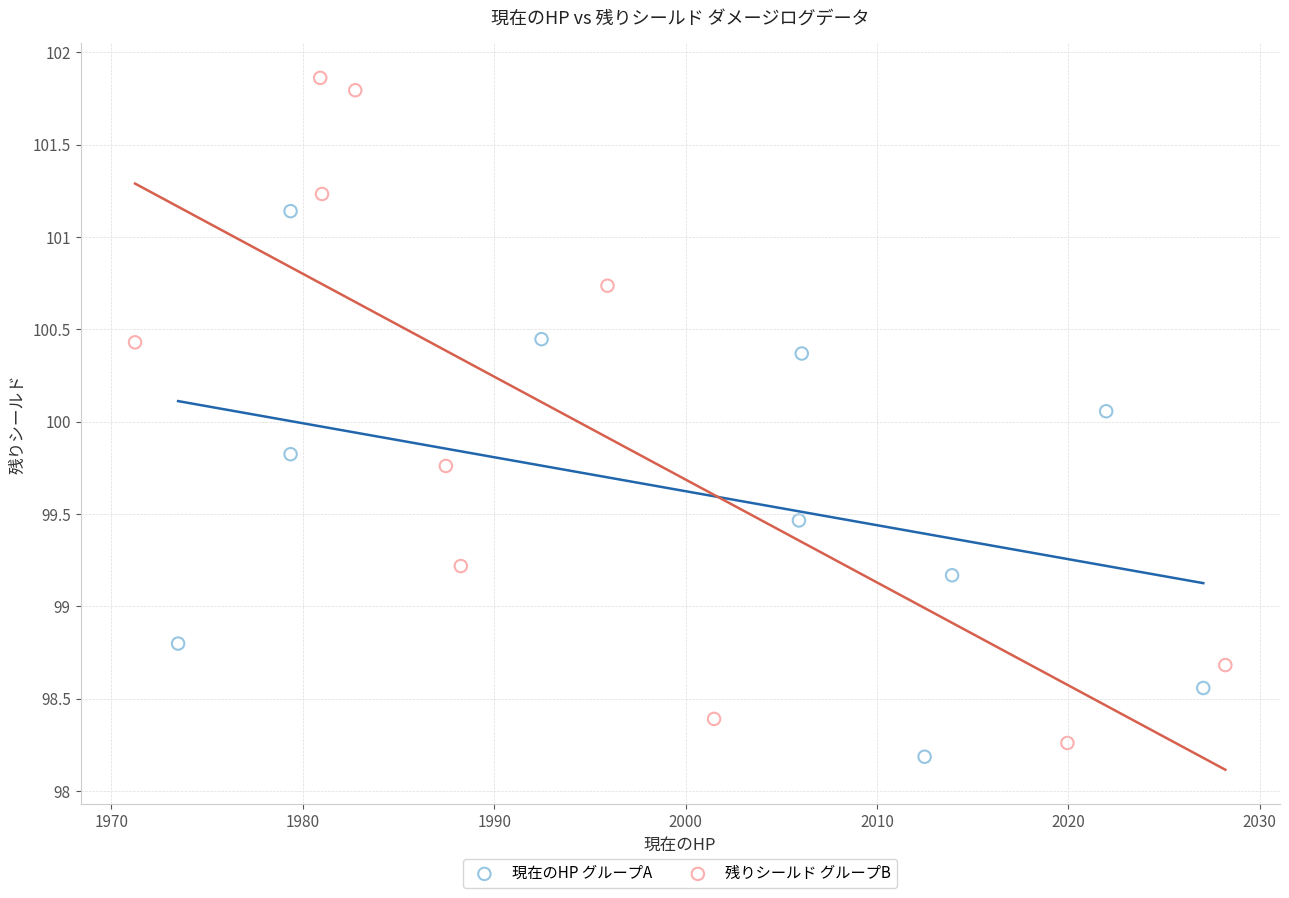

Which series has the widest spread of Y values?

残りシールド グループB